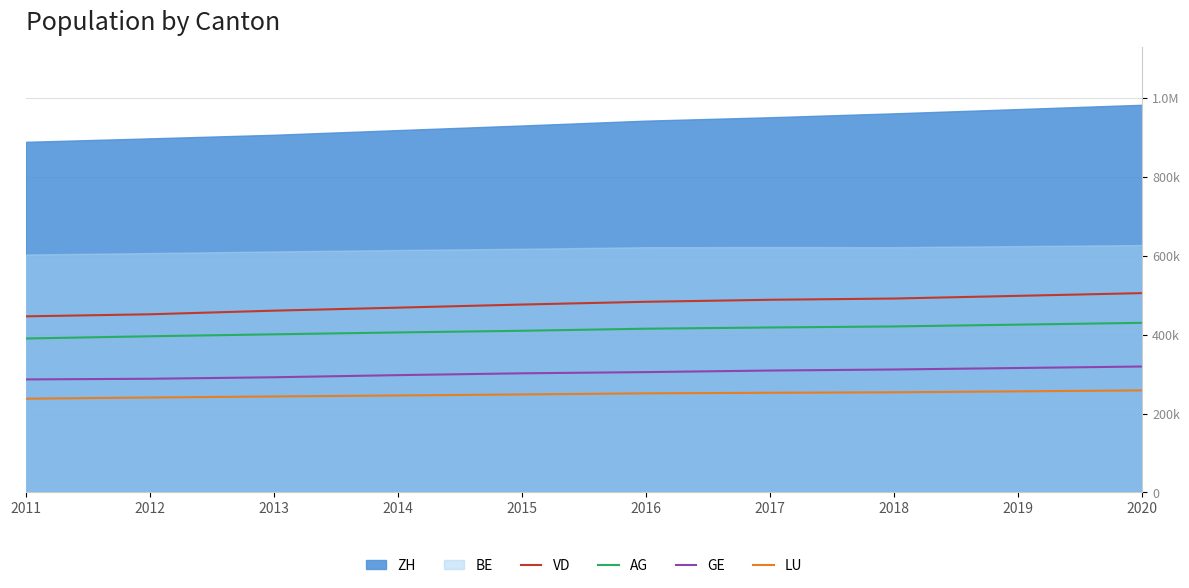

True or false: GE has a value of 422874 at 2011.

False